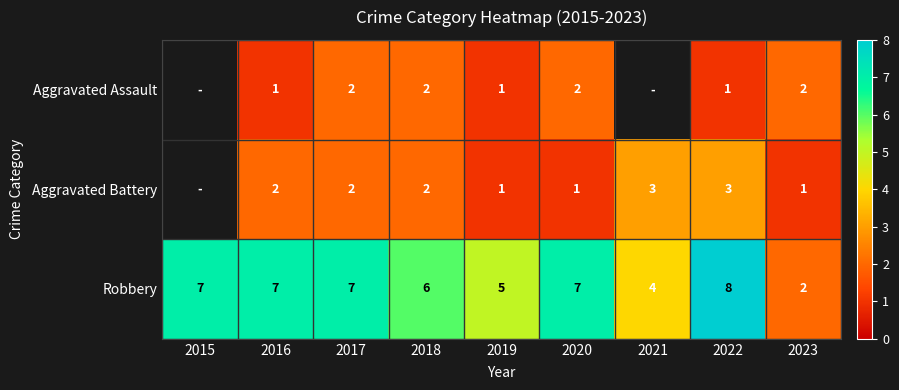

At which category is the sum across all series the highest?

2022